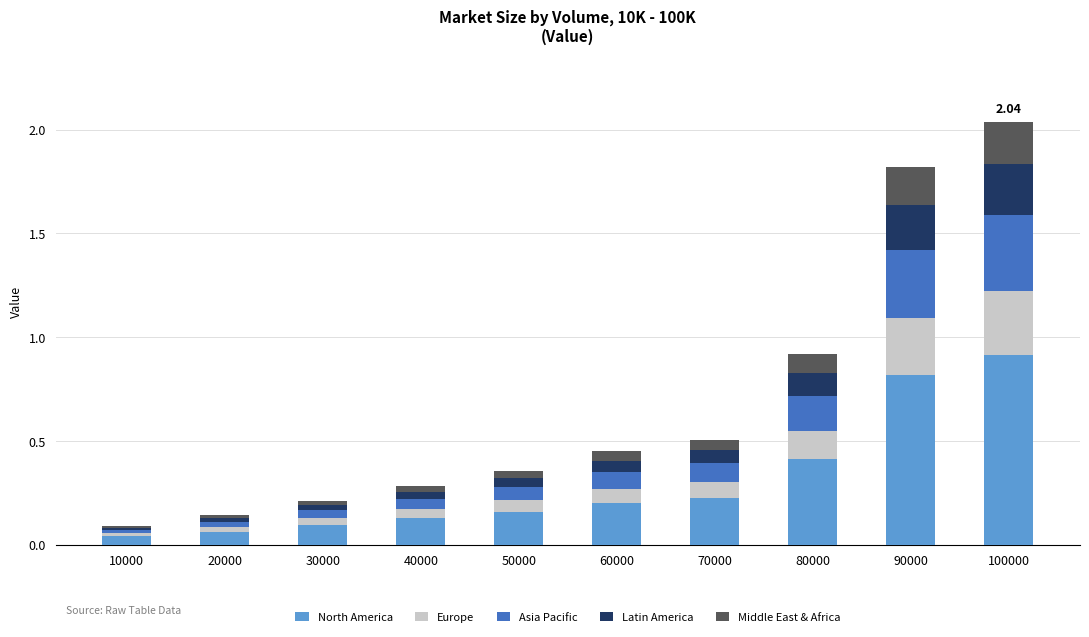

What is the difference between the second highest and minimum values in the North America series?

0.8